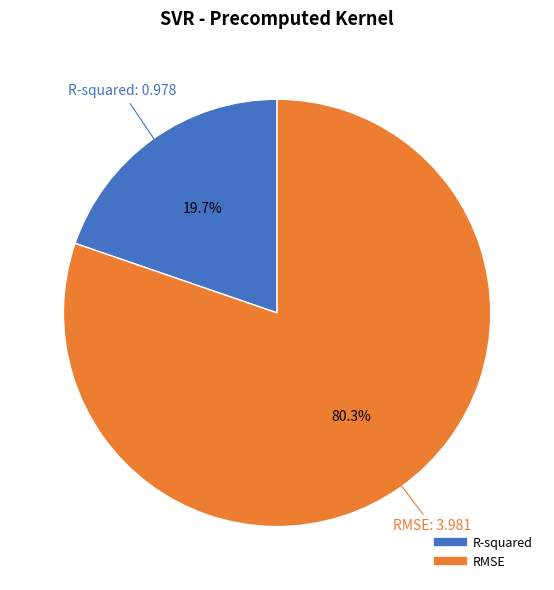

To the nearest percent, what is the difference between the RMSE and R-squared slice percentages?

61%